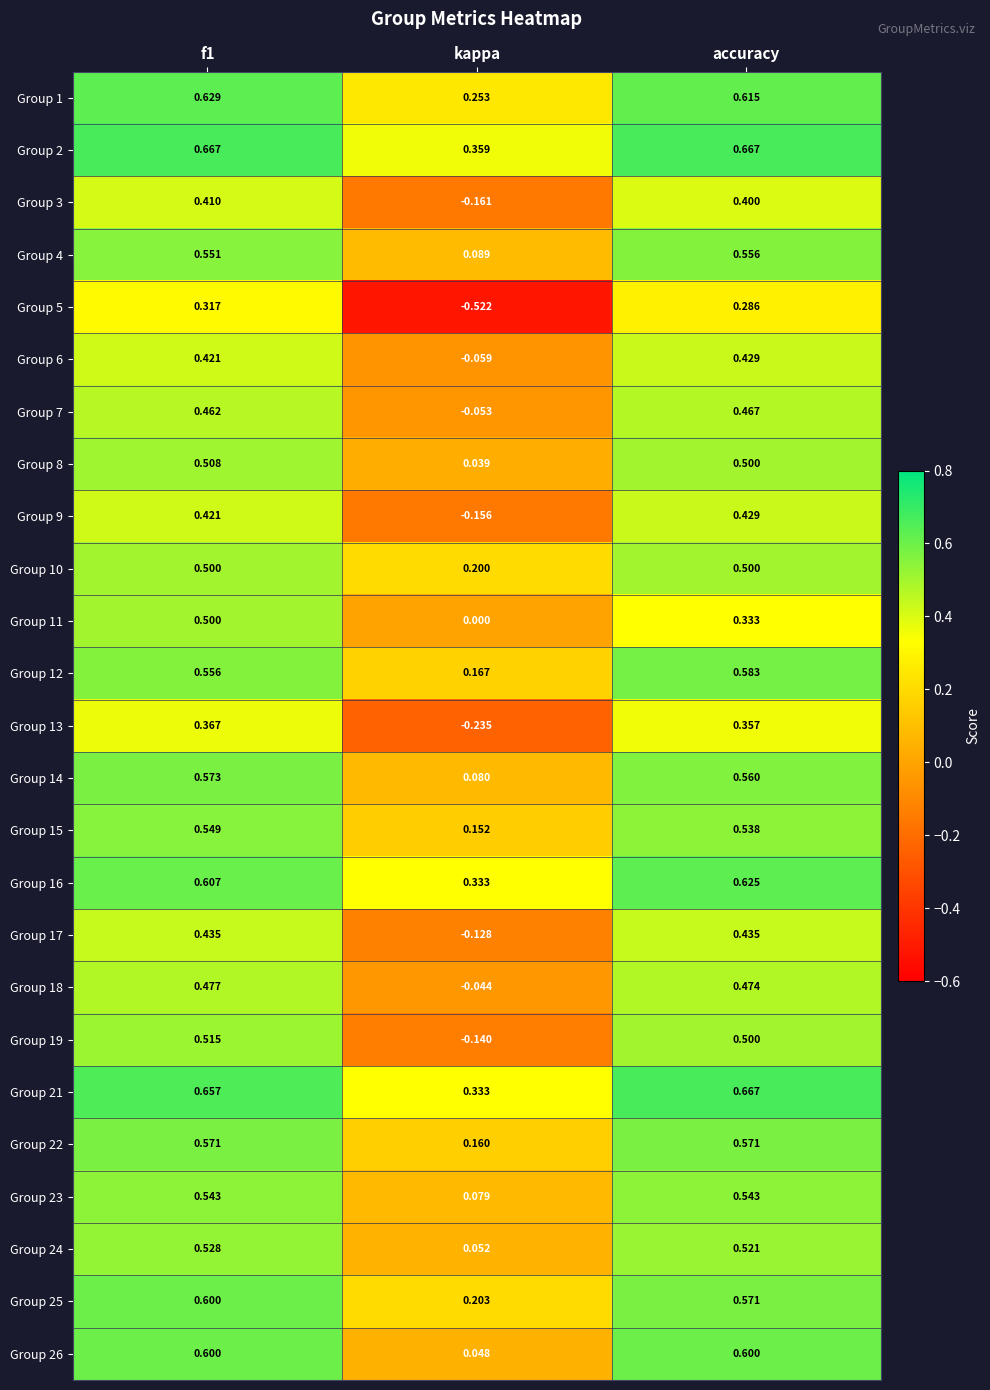

At which label does Group 22 reach its minimum?

kappa